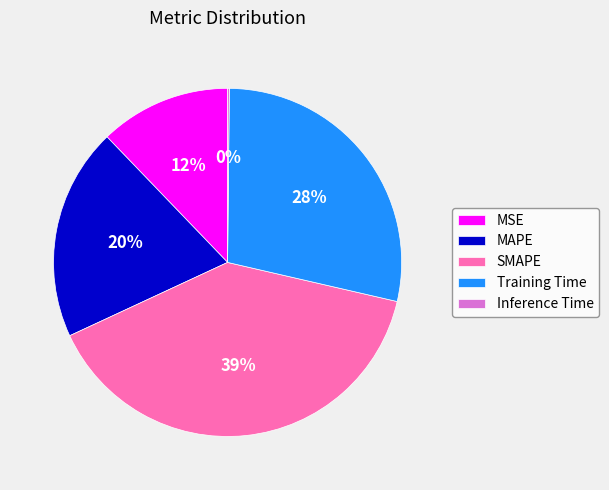

Is Training Time the majority of the pie?

No